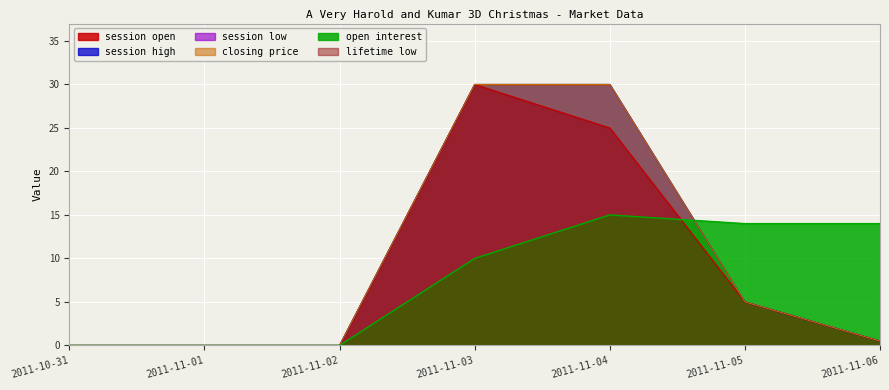

Which series has the largest range (max minus min)?

session open